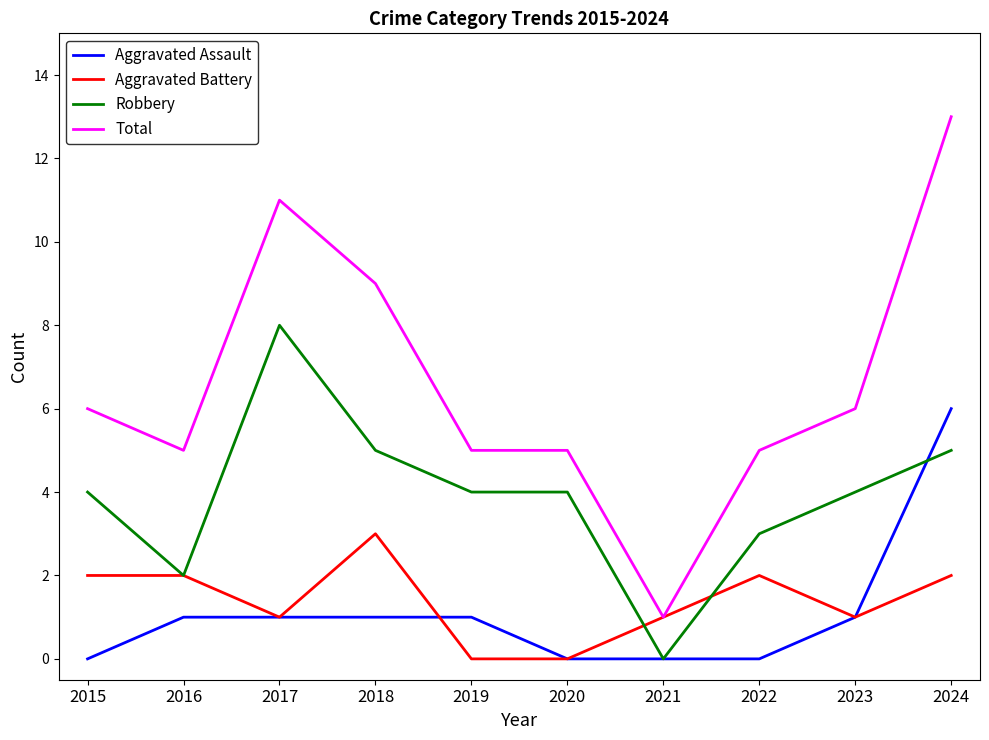

True or false: Total and Aggravated Assault cross at least once.

False